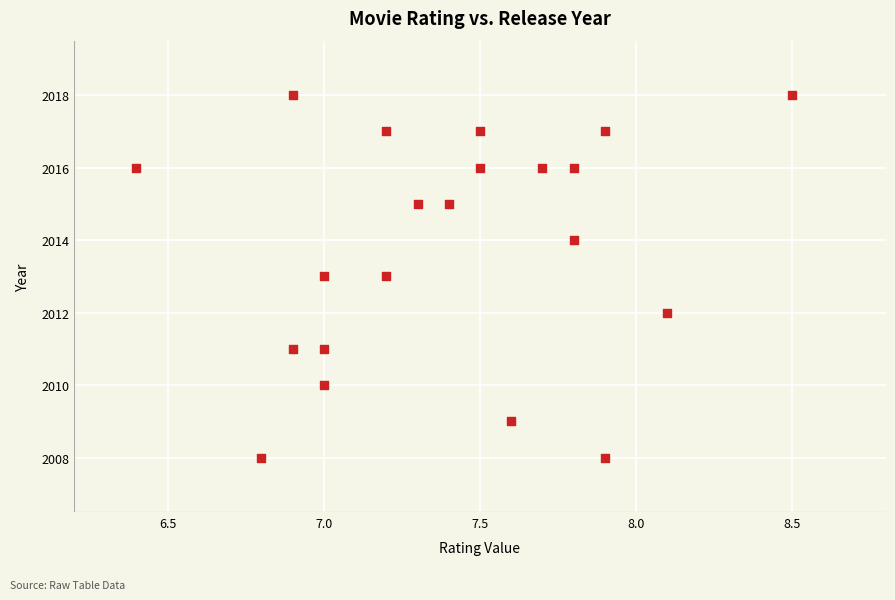

What is the range of Y values (max minus min)?

10